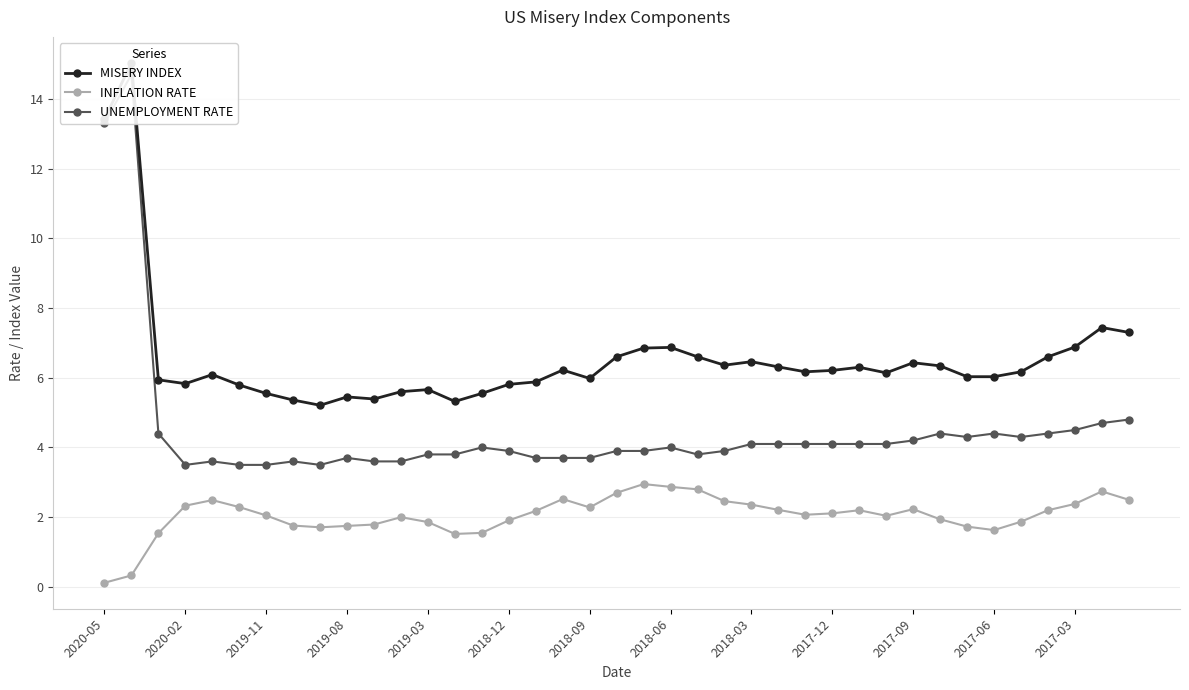

True or false: INFLATION RATE has a value of 1.5 at 13.

True